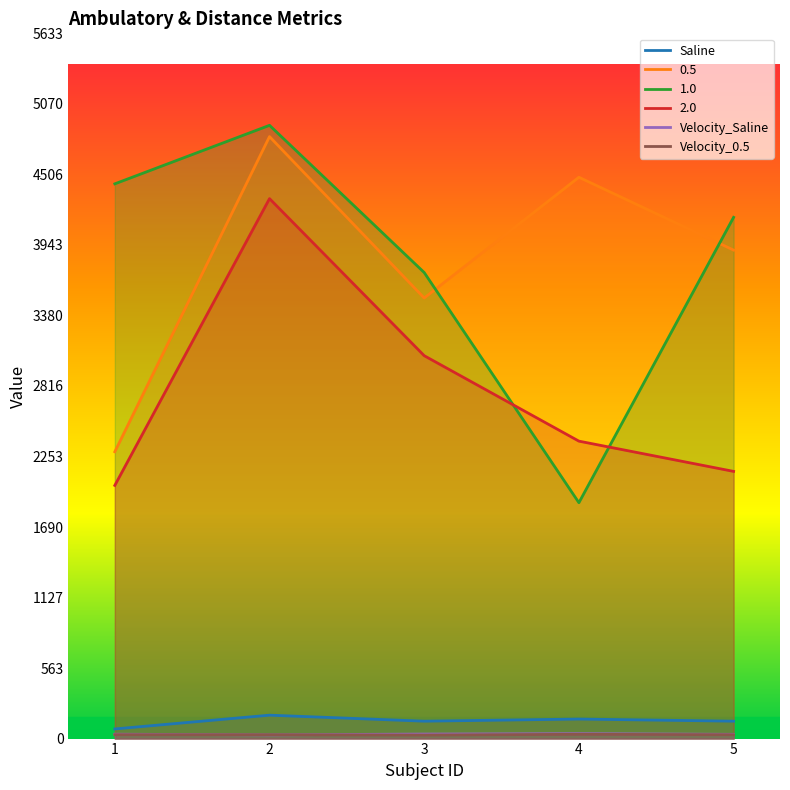

What is the minimum value for Velocity_Saline?

29.7